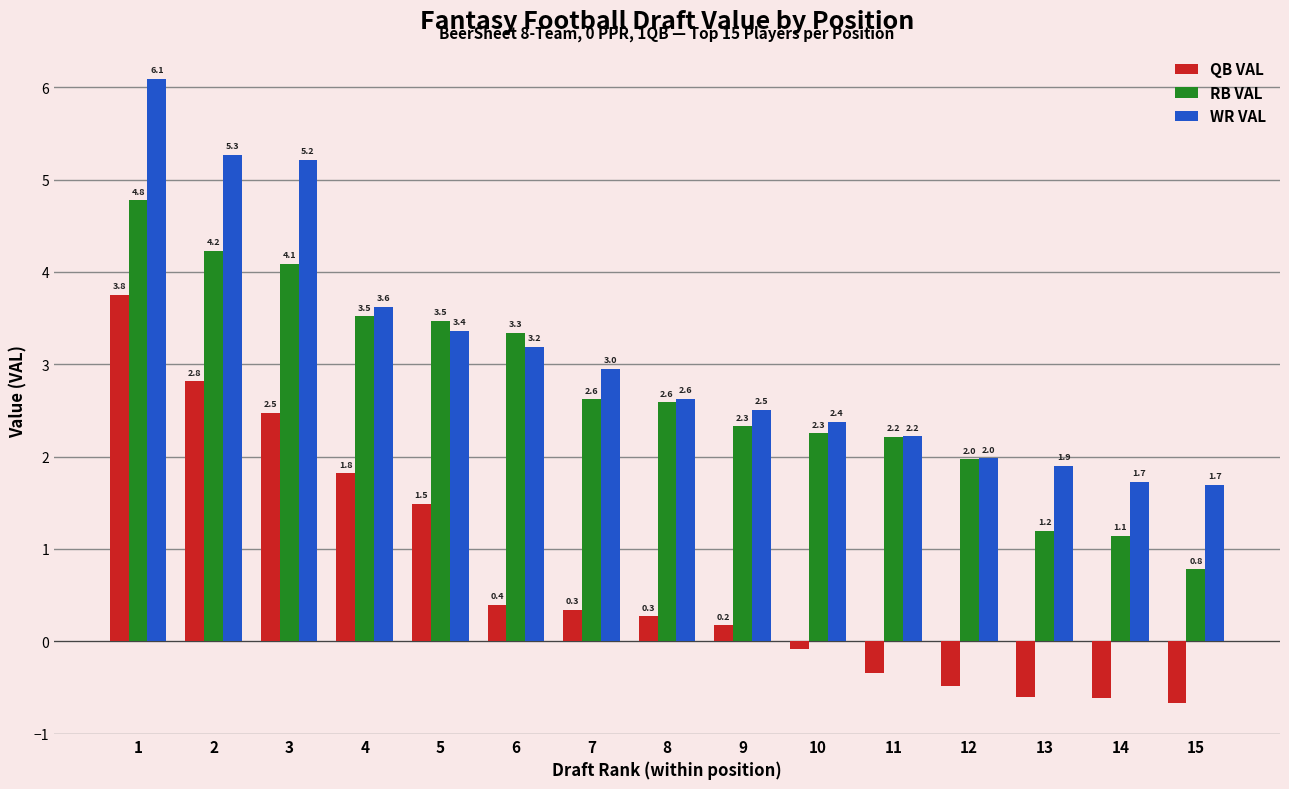

How many groups of bars are there?

15